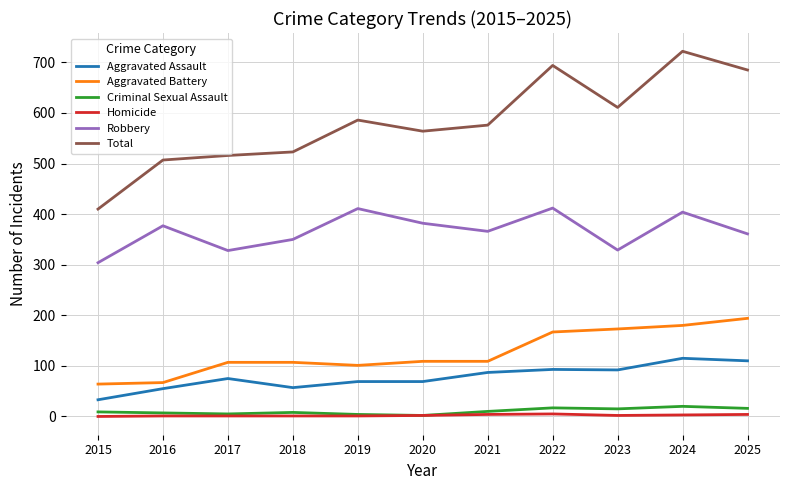

True or false: Criminal Sexual Assault has a value of 2 at 2020.

True